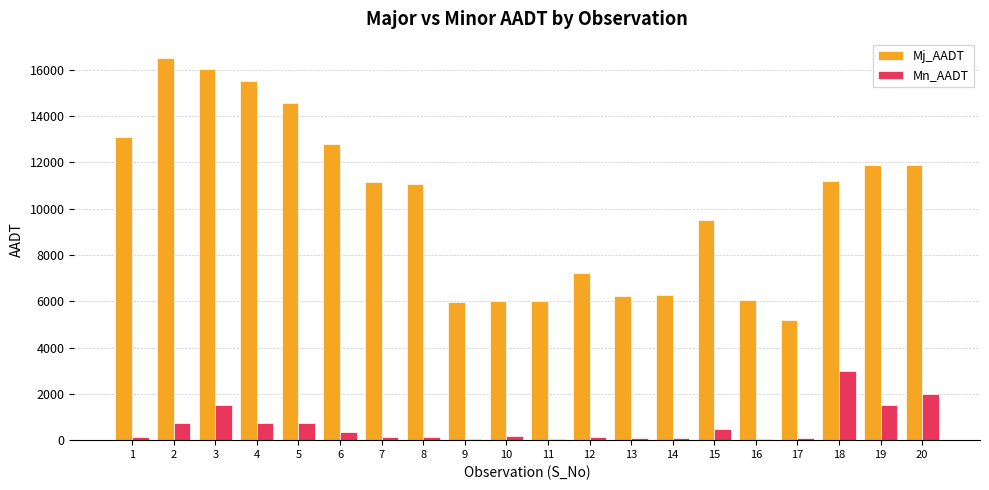

The value of Mn_AADT at 3 is 933. True or false?

False